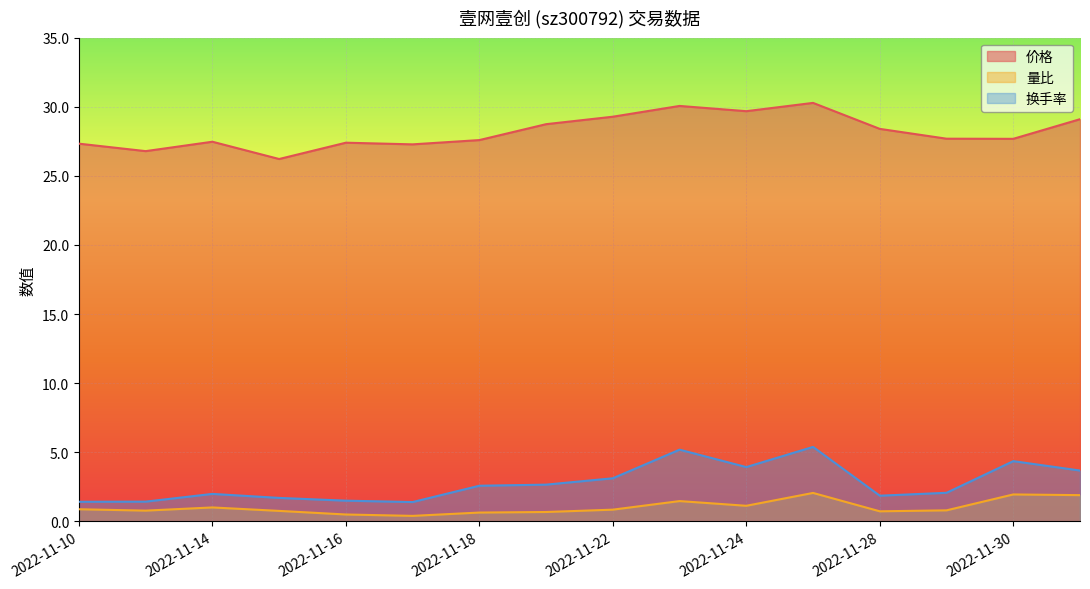

Reading right to left, transcribe all the data shown in this chart.

价格: 2022-12-01=29.1	2022-11-30=27.7	2022-11-29=27.7	2022-11-28=28.4	2022-11-25=30.3	2022-11-24=29.7	2022-11-23=30.1	2022-11-22=29.3	2022-11-21=28.7	2022-11-18=27.6	2022-11-17=27.3	2022-11-16=27.4	2022-11-15=26.2	2022-11-14=27.5	2022-11-11=26.8	2022-11-10=27.3
量比: 2022-12-01=1.9	2022-11-30=1.9	2022-11-29=0.8	2022-11-28=0.7	2022-11-25=2.1	2022-11-24=1.1	2022-11-23=1.5	2022-11-22=0.8	2022-11-21=0.7	2022-11-18=0.6	2022-11-17=0.4	2022-11-16=0.5	2022-11-15=0.8	2022-11-14=1.0	2022-11-11=0.8	2022-11-10=0.9
换手率: 2022-12-01=3.7	2022-11-30=4.4	2022-11-29=2.1	2022-11-28=1.9	2022-11-25=5.4	2022-11-24=3.9	2022-11-23=5.2	2022-11-22=3.1	2022-11-21=2.7	2022-11-18=2.6	2022-11-17=1.4	2022-11-16=1.5	2022-11-15=1.7	2022-11-14=2.0	2022-11-11=1.4	2022-11-10=1.4